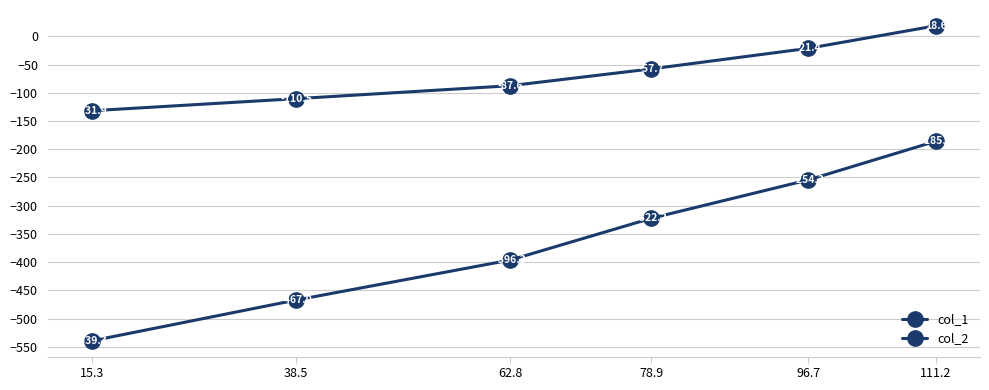

What position from the right is 96.7?

2